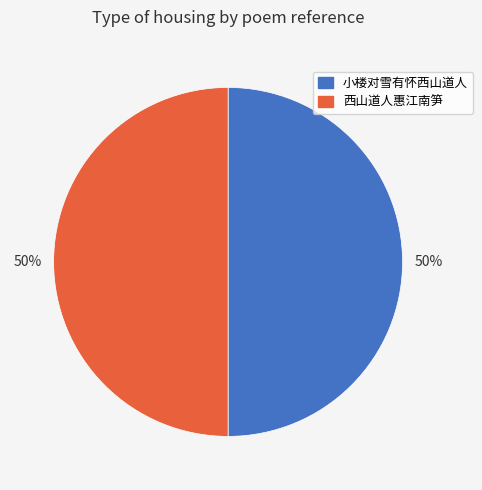

The 小楼对雪有怀西山道人 slice represents 63% of the pie. True or false?

False